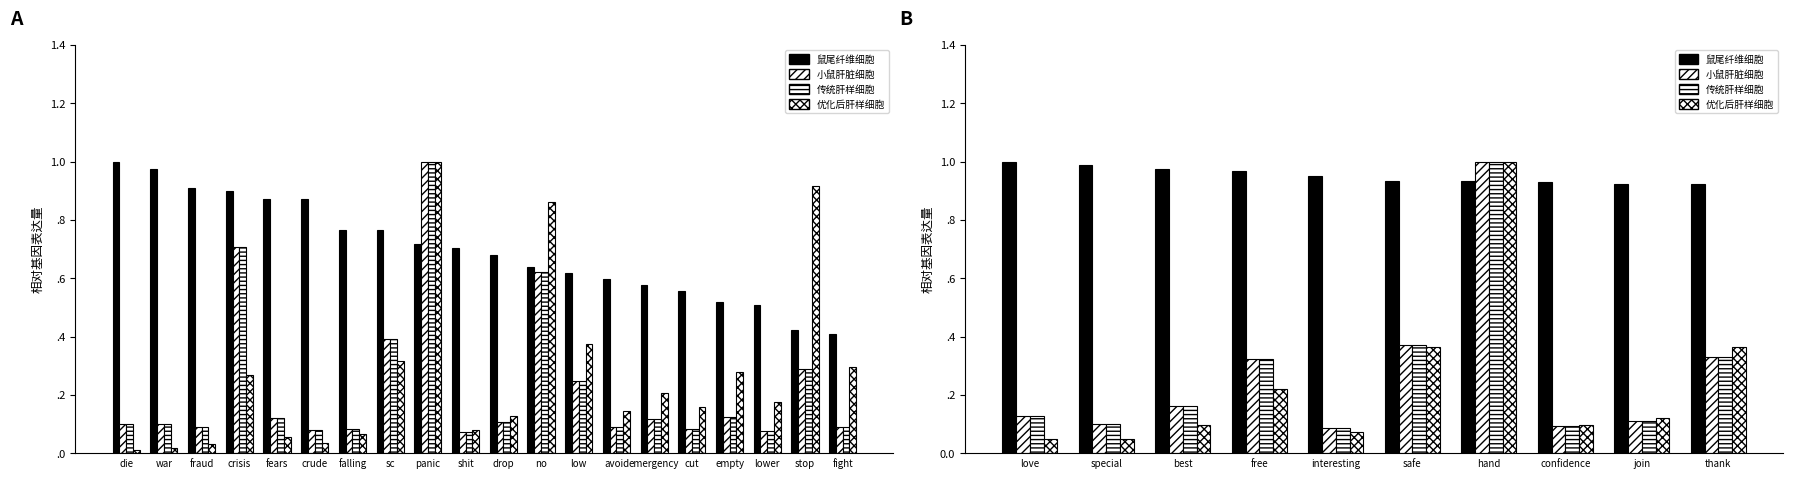

Does the chart contain any negative values?

No